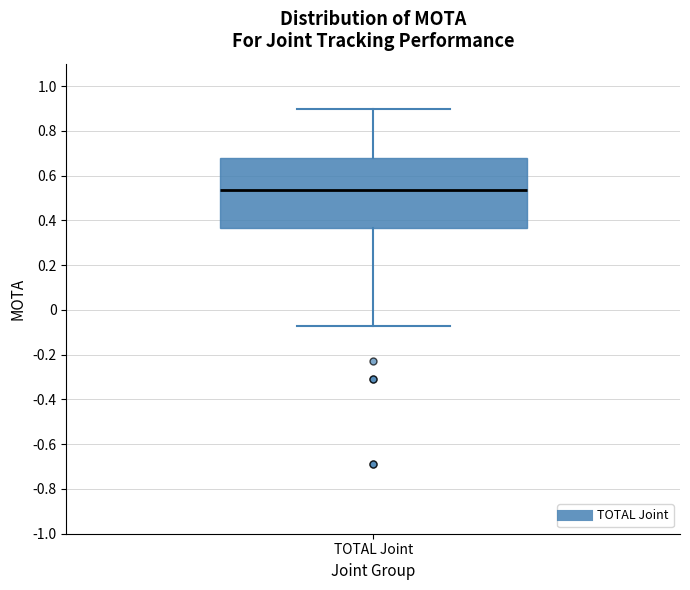

Where is the lower edge of the box for TOTAL Joint on the y-axis? The values are not printed on the chart, so give them approximately, as read against the axis.

0.36